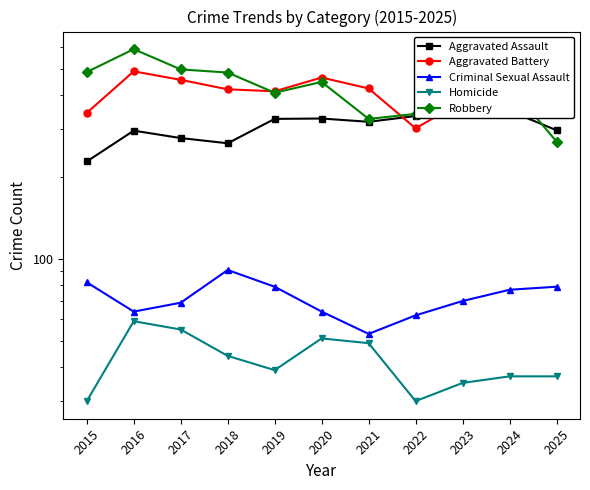

True or false: Homicide and Aggravated Assault intersect in this chart.

False